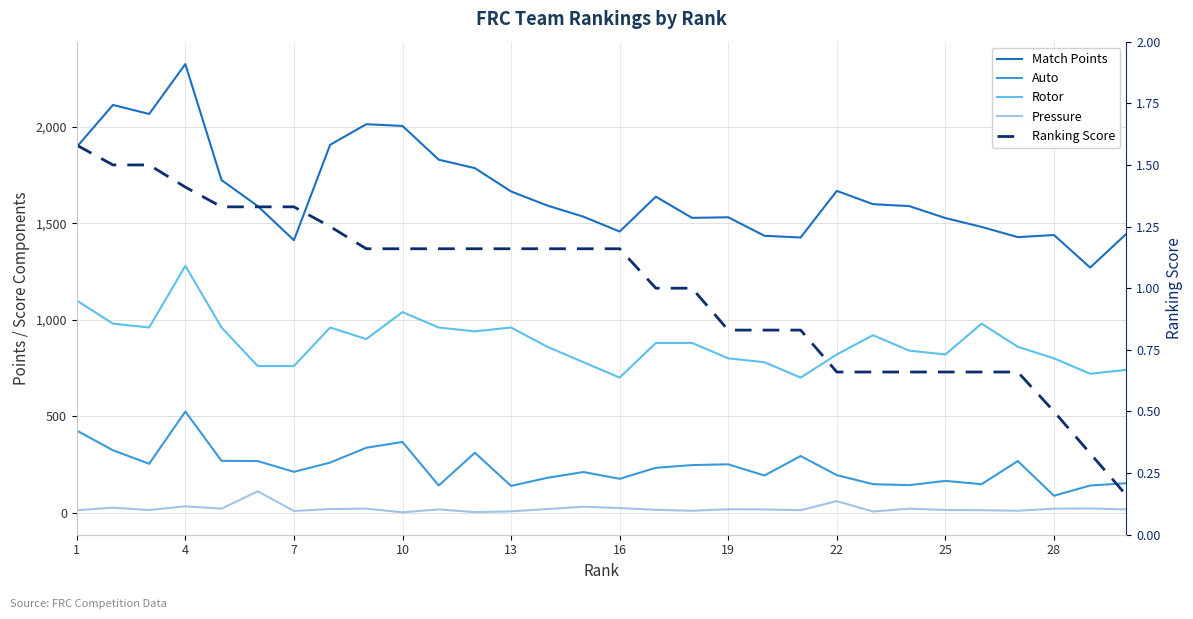

Is the value of Auto at 21 greater than the value of Rotor at 4?

No